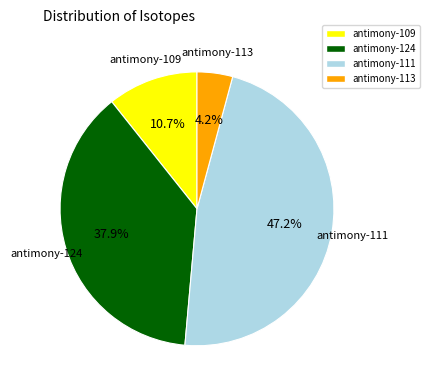

Which has a higher value, antimony-111 or antimony-109?

antimony-111